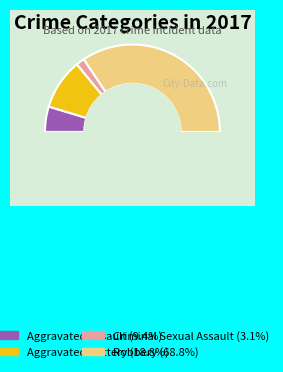

What is the ratio of the value at Aggravated Battery to the value at Robbery?

0.3